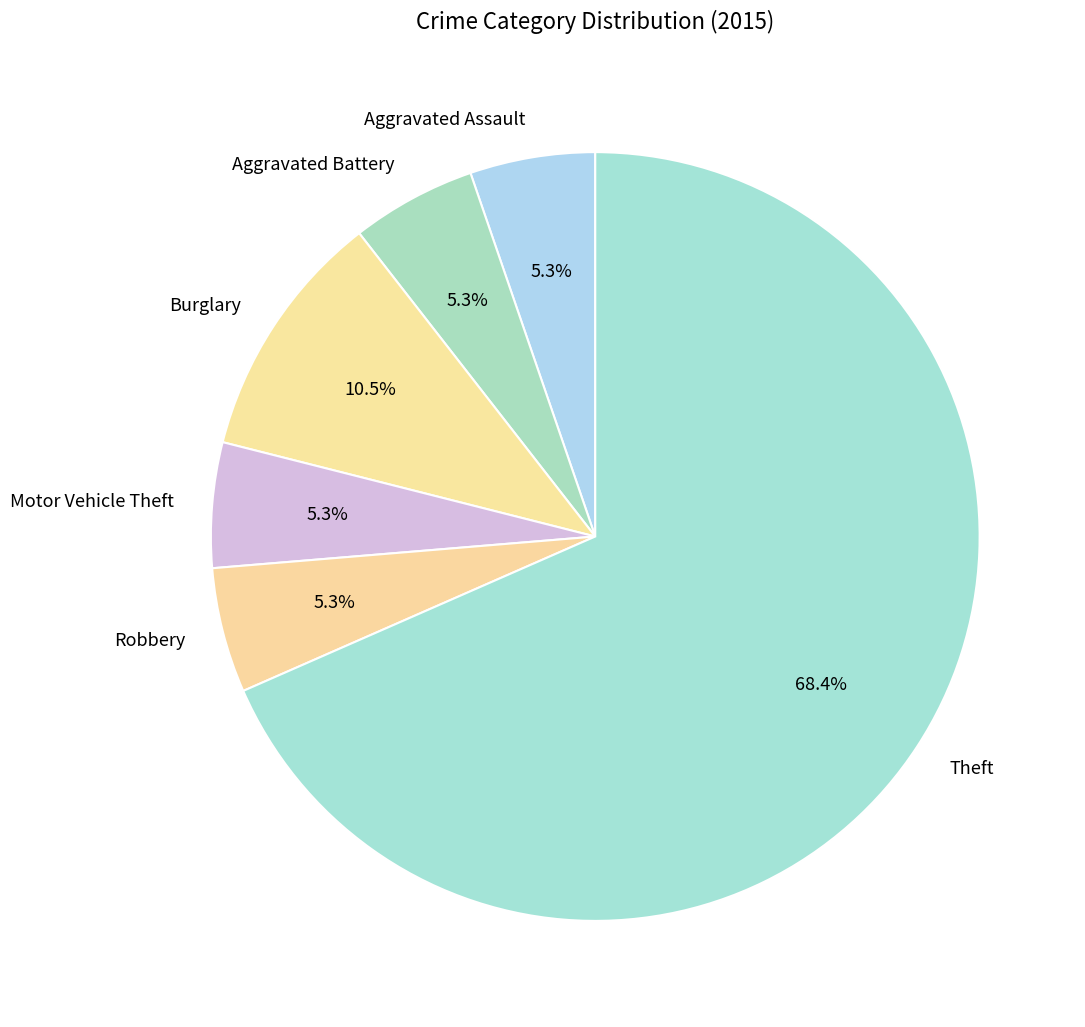

Which has a higher value, Theft or Motor Vehicle Theft?

Theft